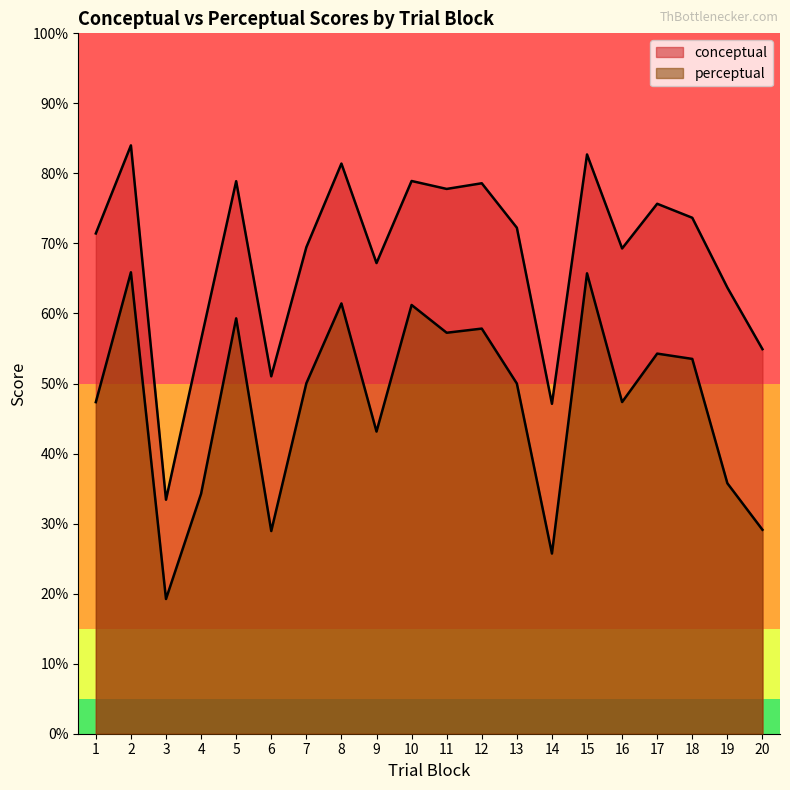

What is the value of the perceptual point at the 4th from the left?

34.3